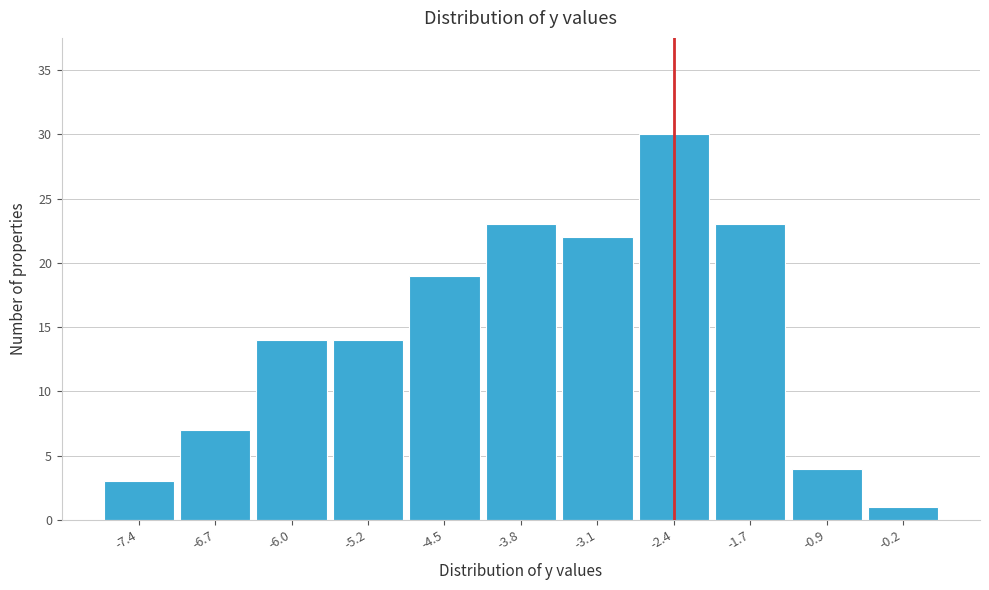

Reading left to right, transcribe all the data shown in this chart.

-7.4=3	-6.7=7	-6.0=14	-5.2=14	-4.5=19	-3.8=23	-3.1=22	-2.4=30	-1.7=23	-0.9=4	-0.2=1